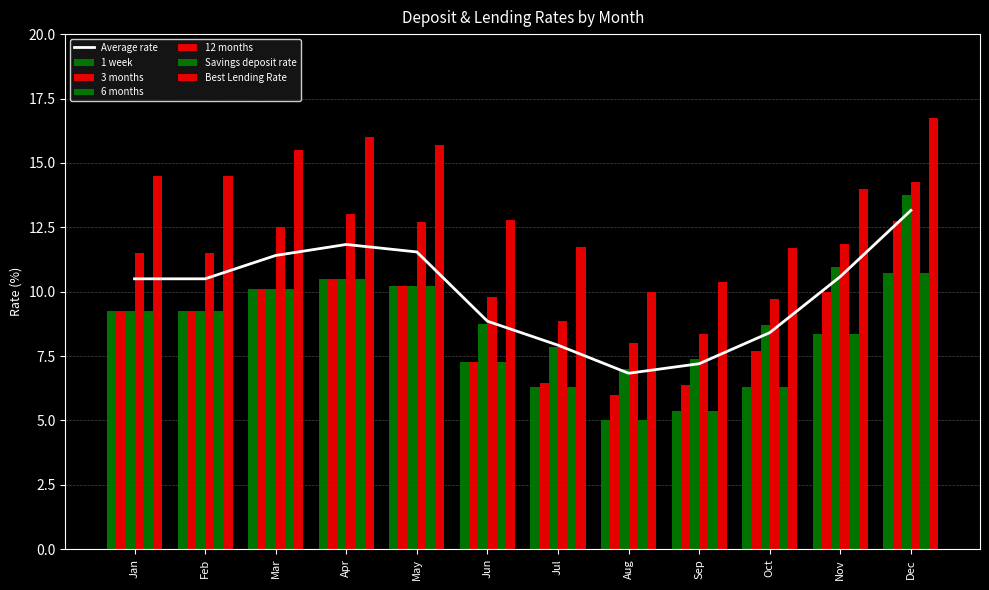

What is the value of the 12 months bar at the 6th from the left?

9.8